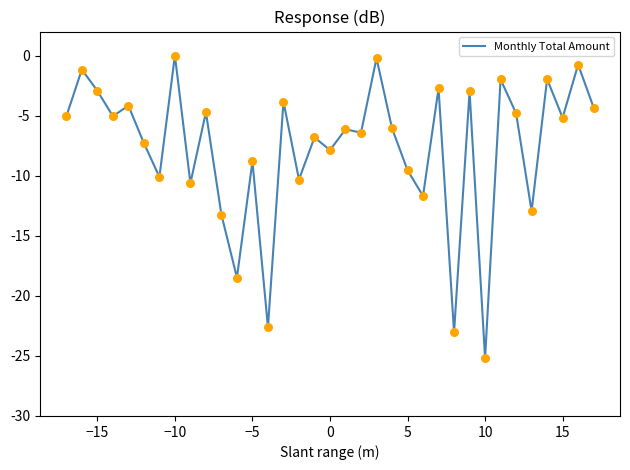

What is the minimum value shown in the chart?

-25.2